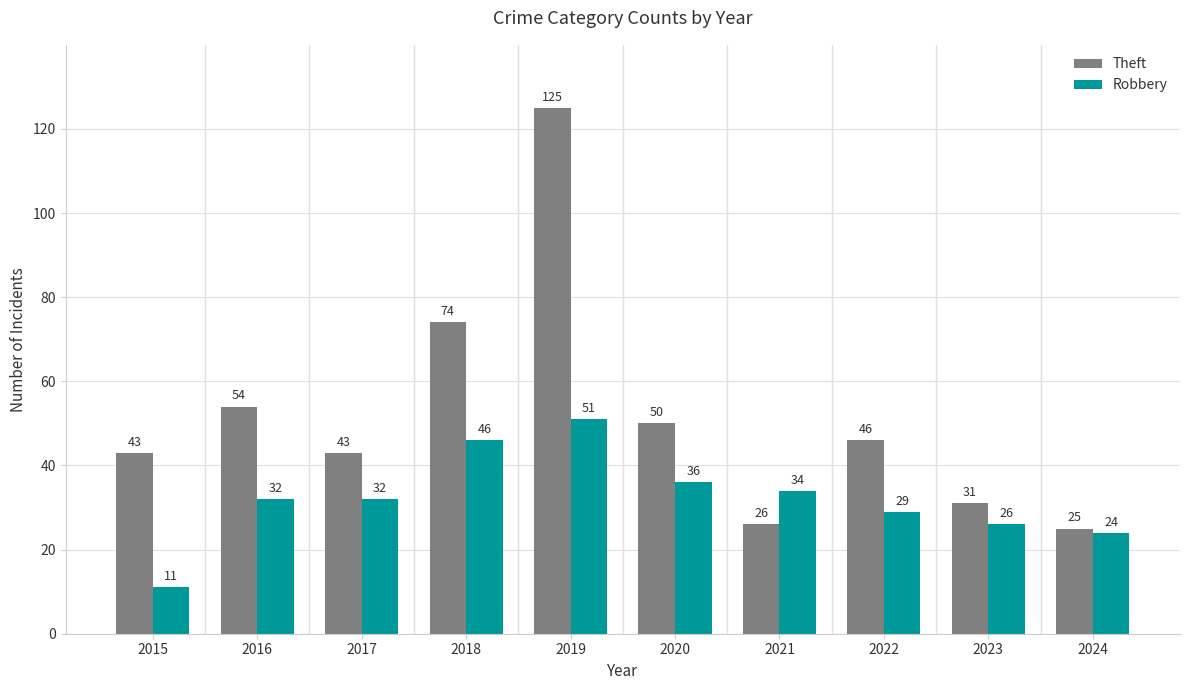

True or false: Robbery has a value of 24 at 2024.

True